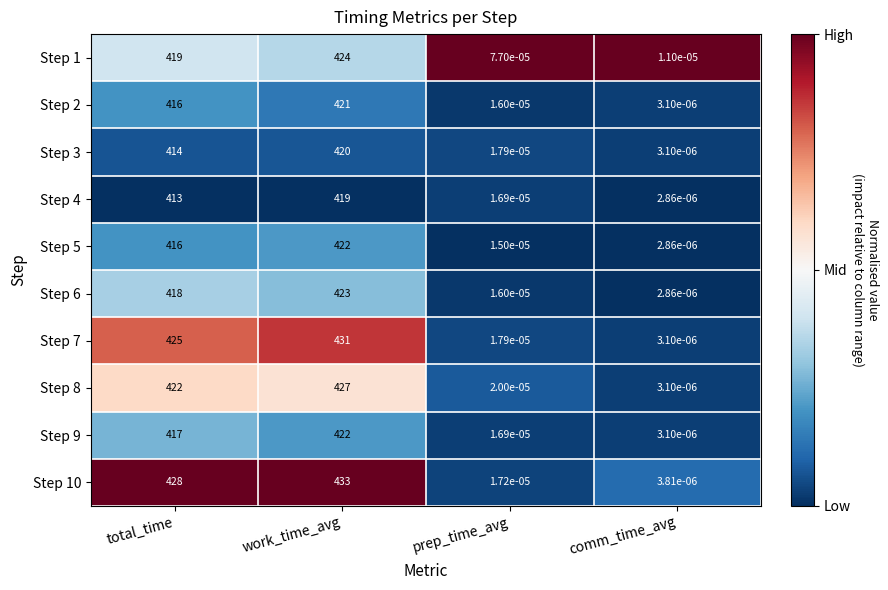

At which category is the sum across all series the highest?

work_time_avg